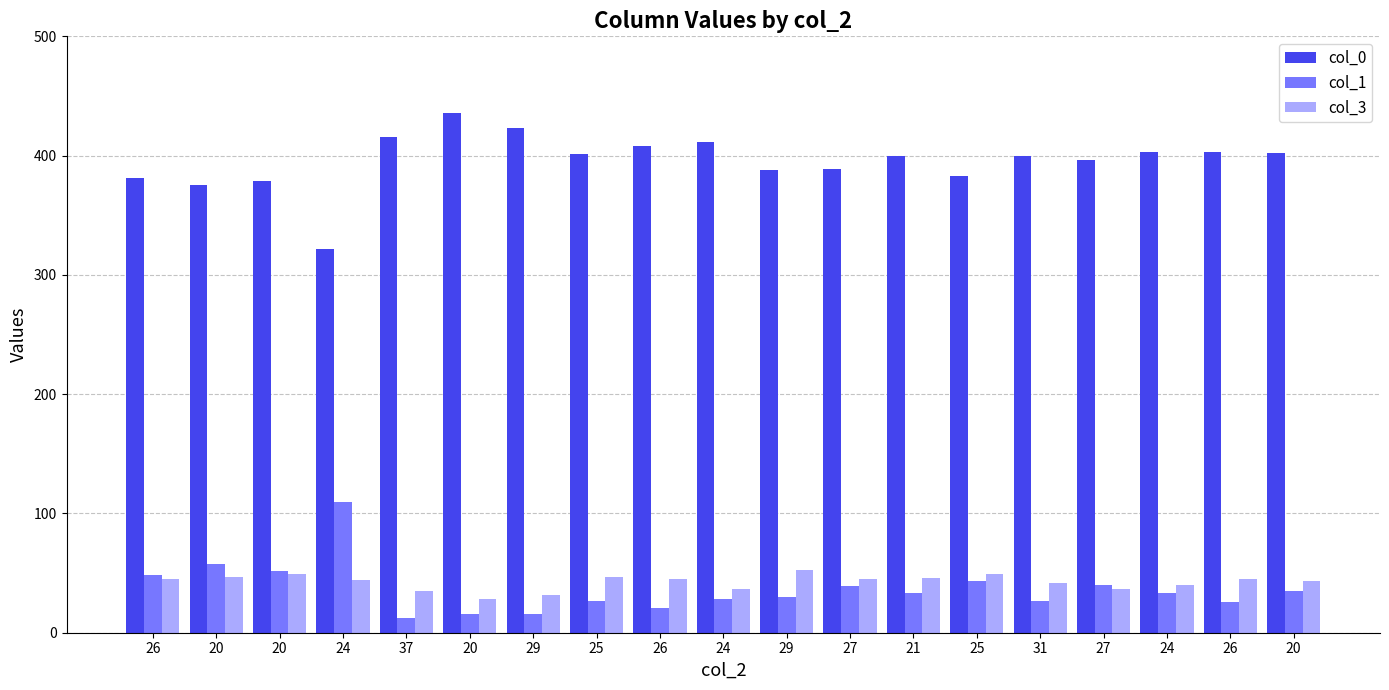

How many bars are there in total?

57